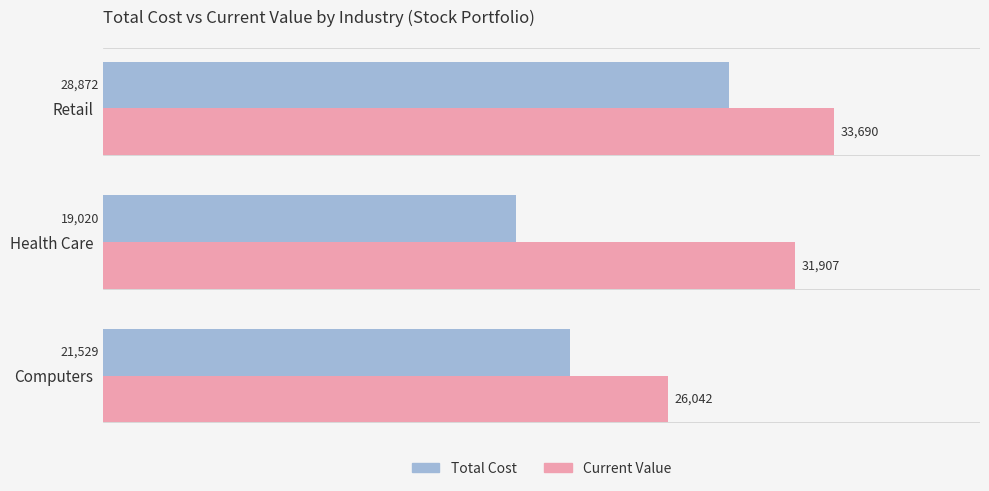

List the series in order of their peak value, lowest first.

Total Cost, Current Value